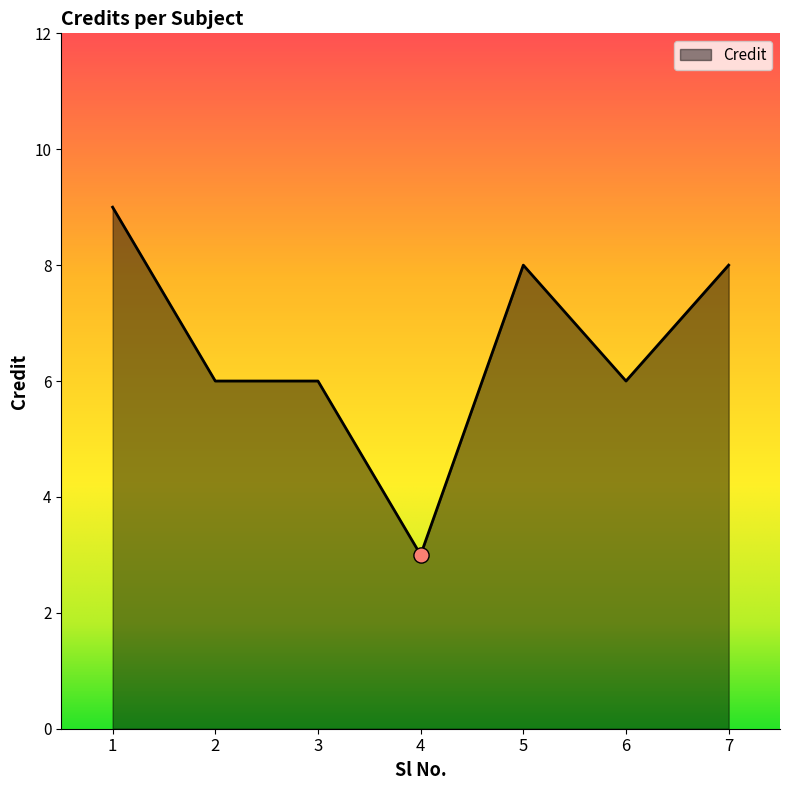

Between 7 and 3, which is larger?

7